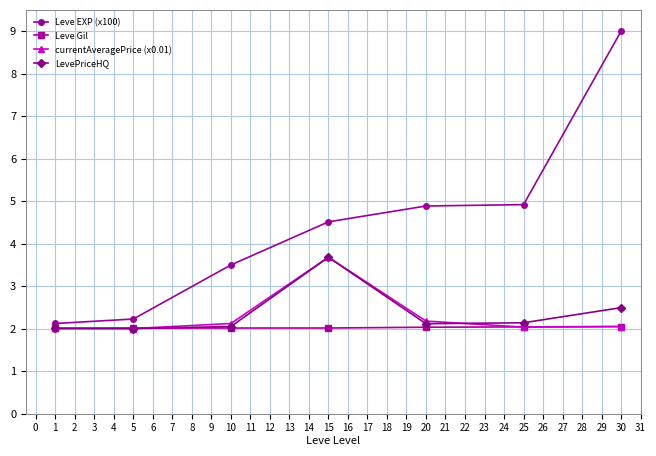

True or false: Leve Gil has a value of 2.0 at 30.

True